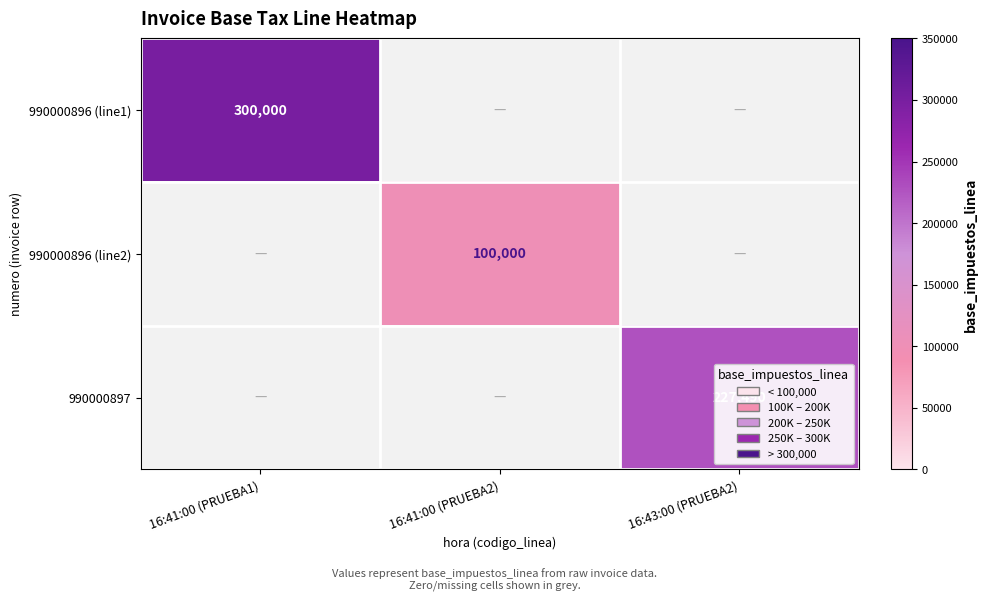

Is it true that 990000896 (line2) equals 100000 at 16:41:00 (PRUEBA2)?

True